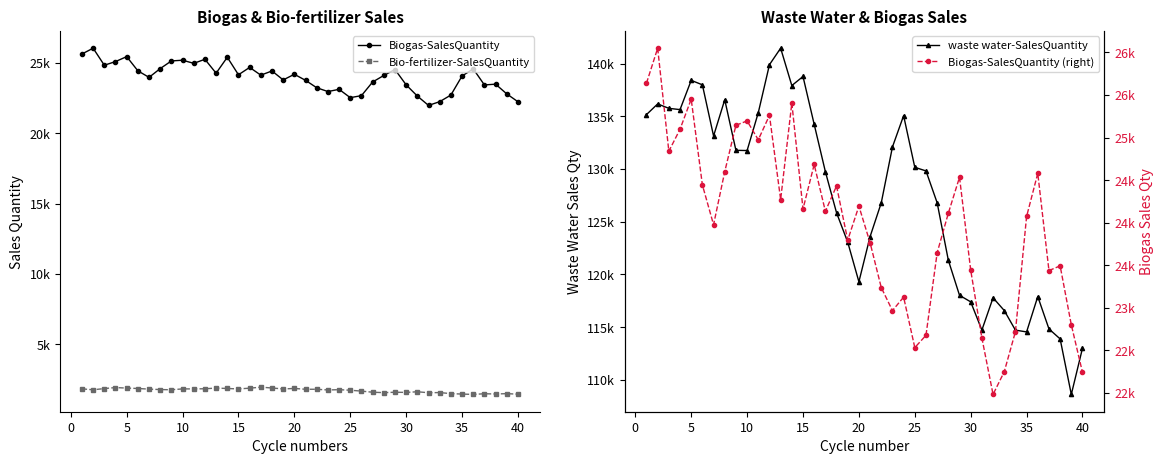

Which series has the largest total across all categories?

waste water-SalesQuantity